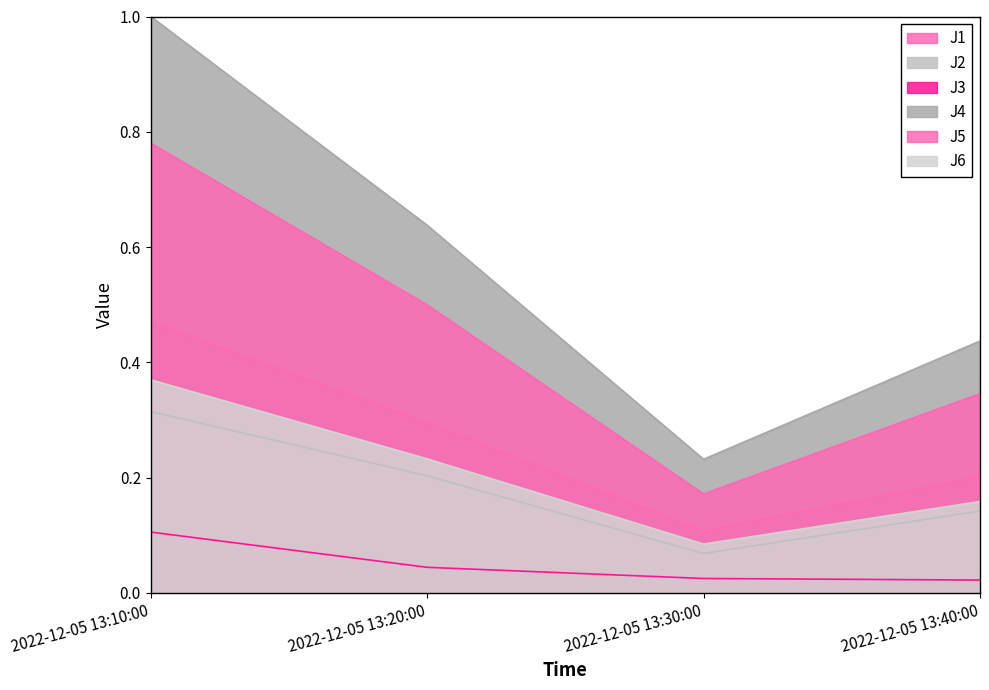

What is the minimum value for J4?

0.2